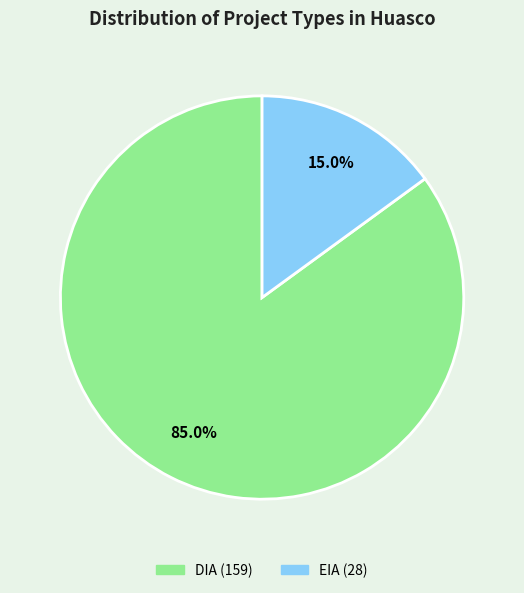

True or false: DIA accounts for 78% of the total.

False